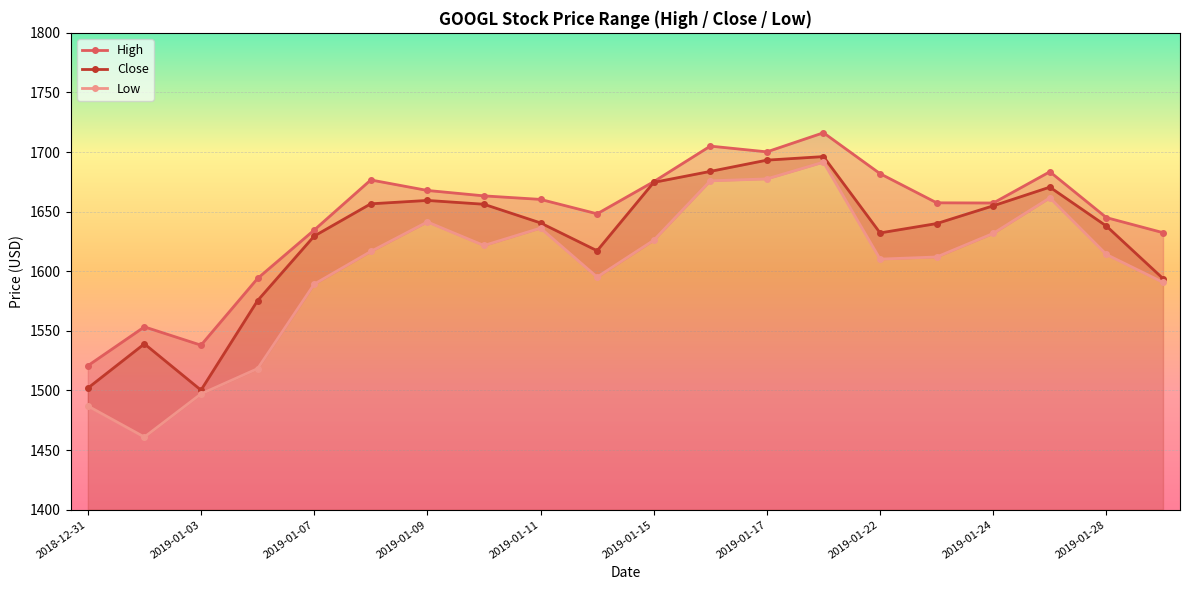

True or false: Close has more than 1 points higher than both neighbors.

True